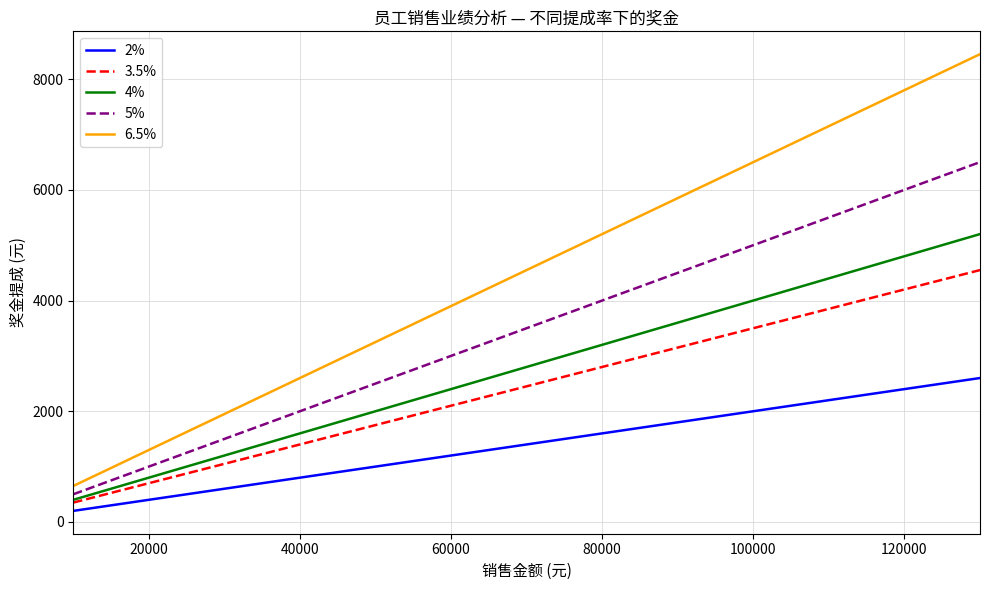

Which series has the largest total across all categories?

6.5%